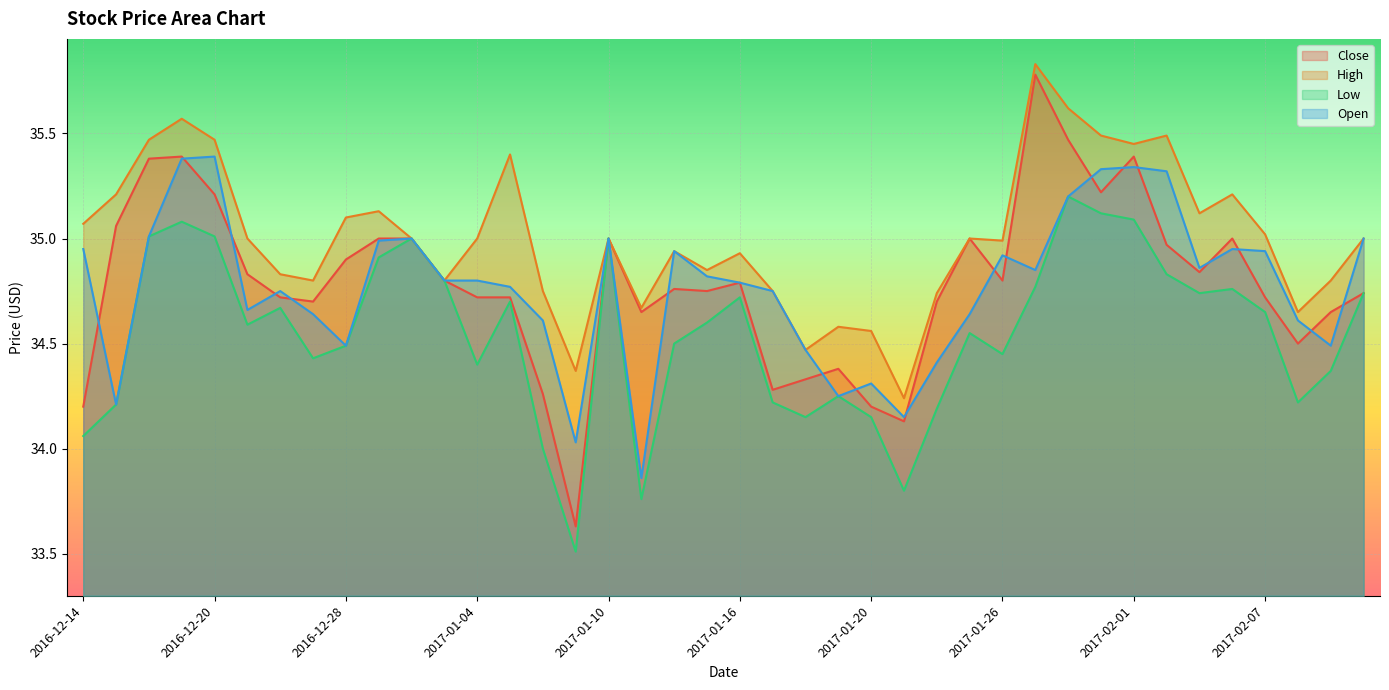

What is the sum of the Low values at 2016-12-22 and 2017-02-10?

69.4